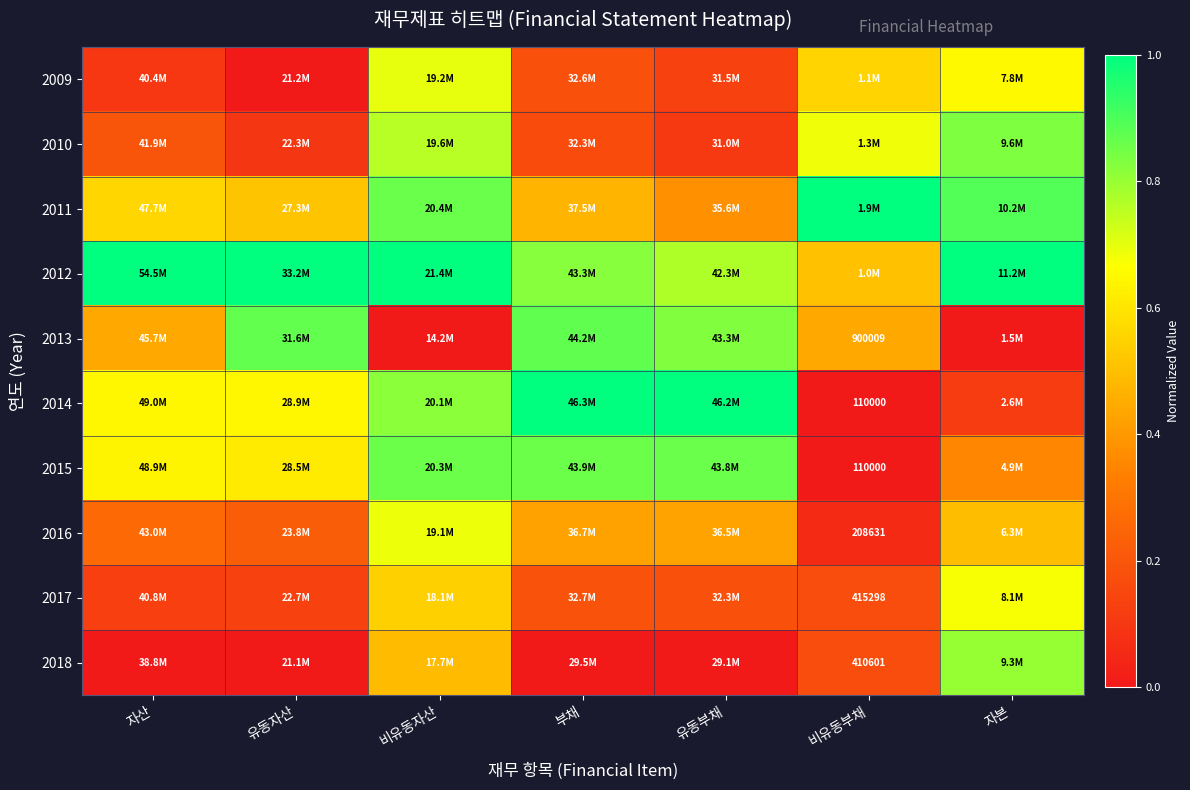

What is the maximum value shown in the chart?

1.0